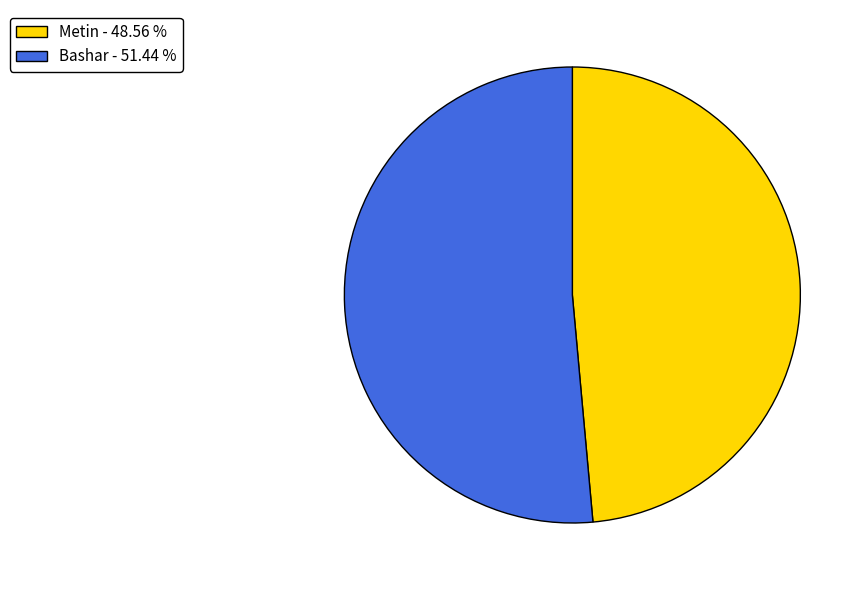

Does Bashar represent more than half of the total?

Yes